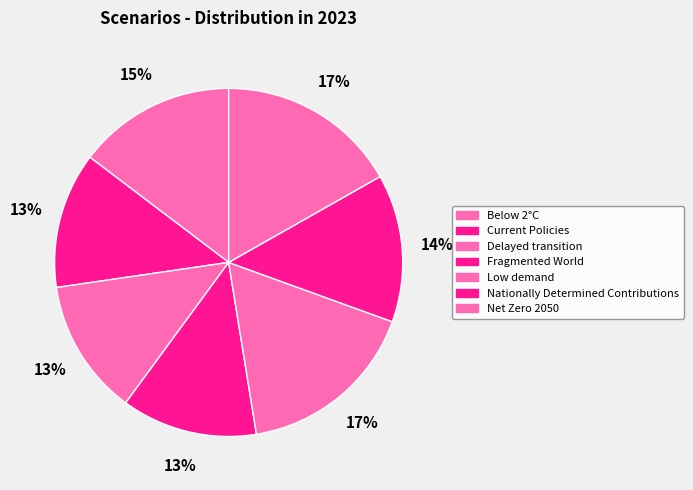

Is there a majority slice in this chart?

No